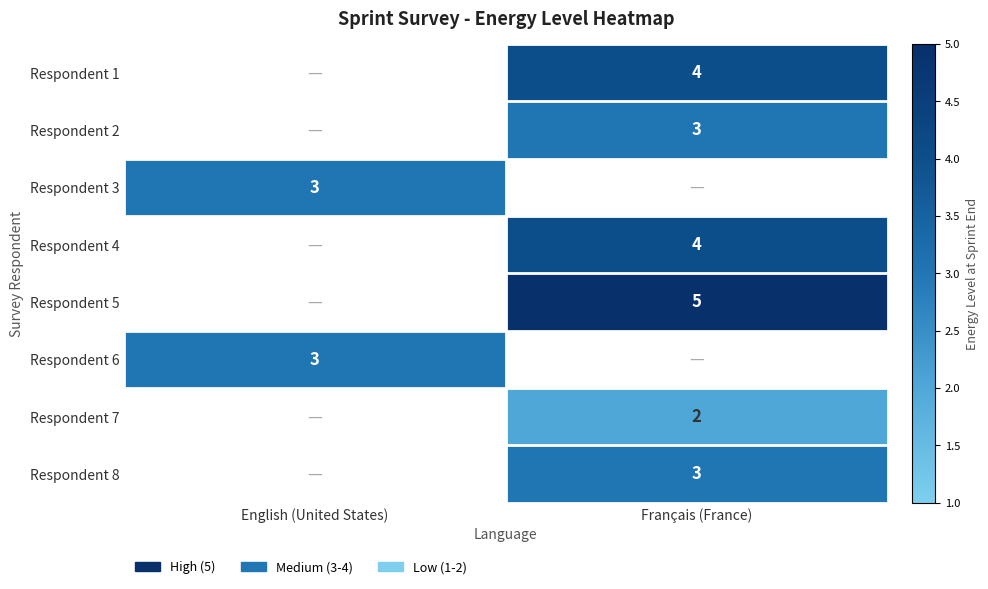

Is it true that Respondent 7 equals 2 at Français (France)?

True